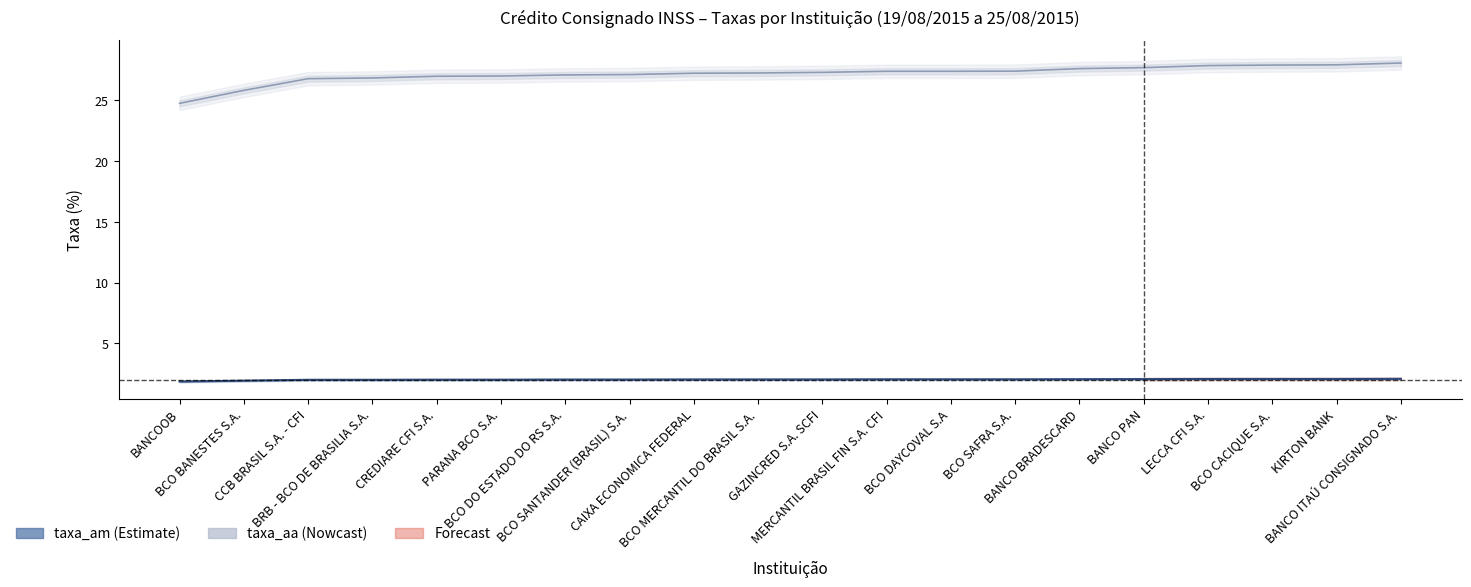

What is the total value across all series at CCB BRASIL S.A. - CFI?

28.8